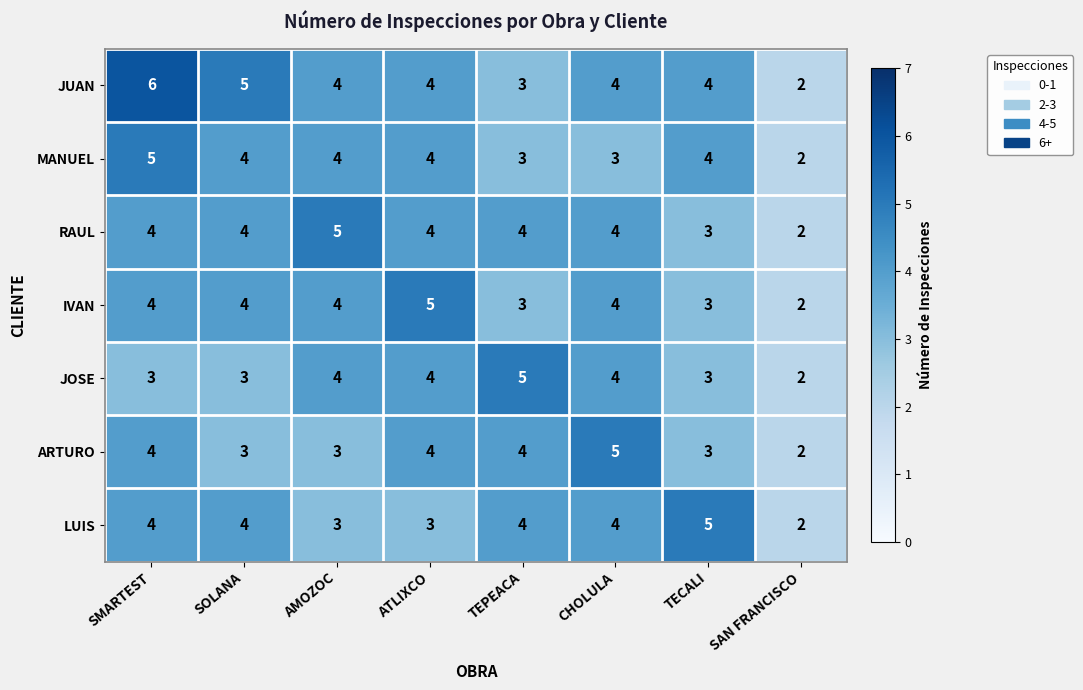

What is the maximum value for JUAN?

6